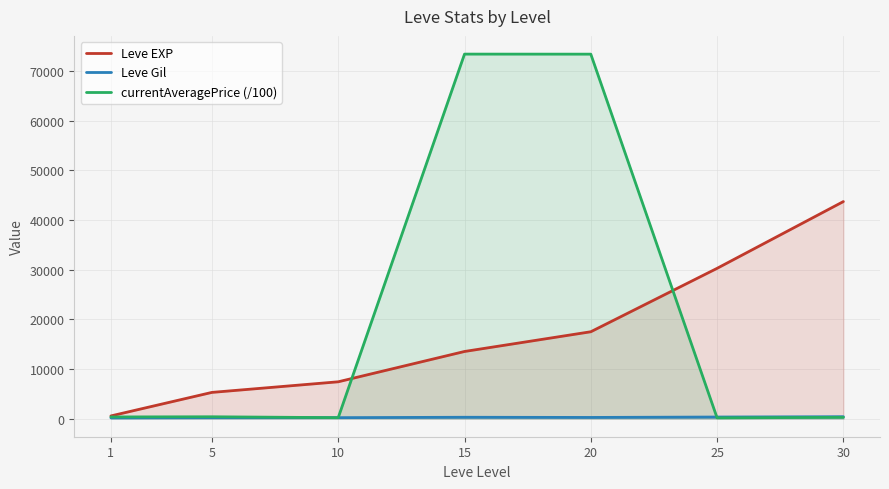

What are all the series names shown in the legend?

Leve EXP, Leve Gil, currentAveragePrice (/100)